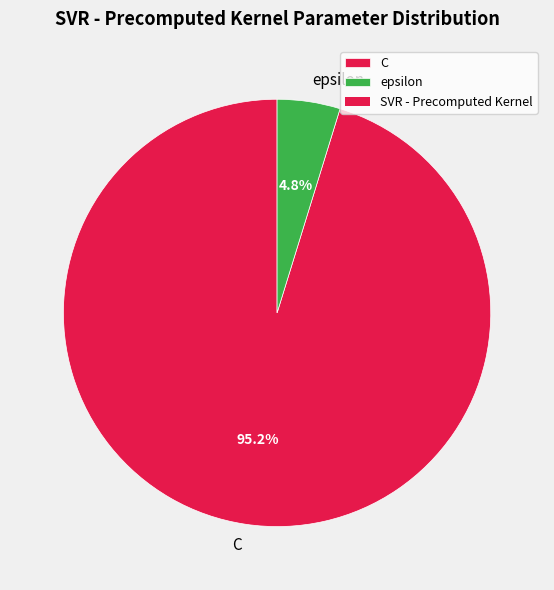

How many segments does this pie chart have?

2